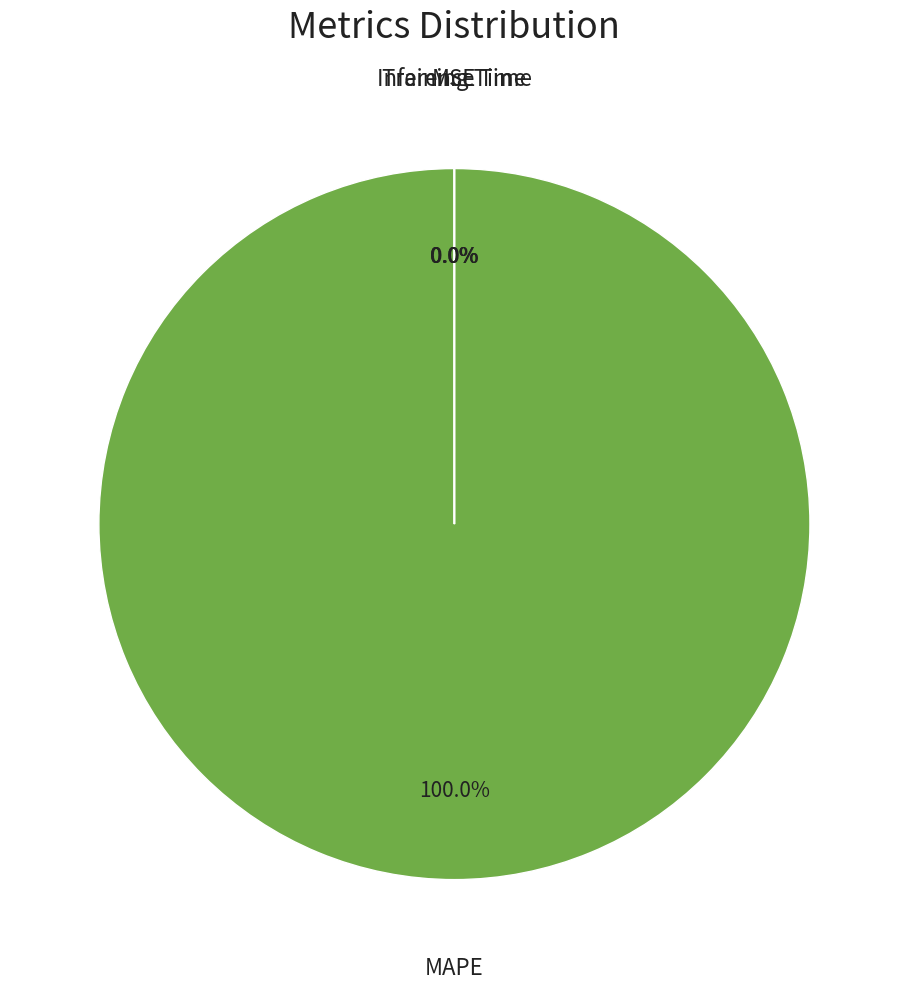

Does any single category account for the majority?

Yes